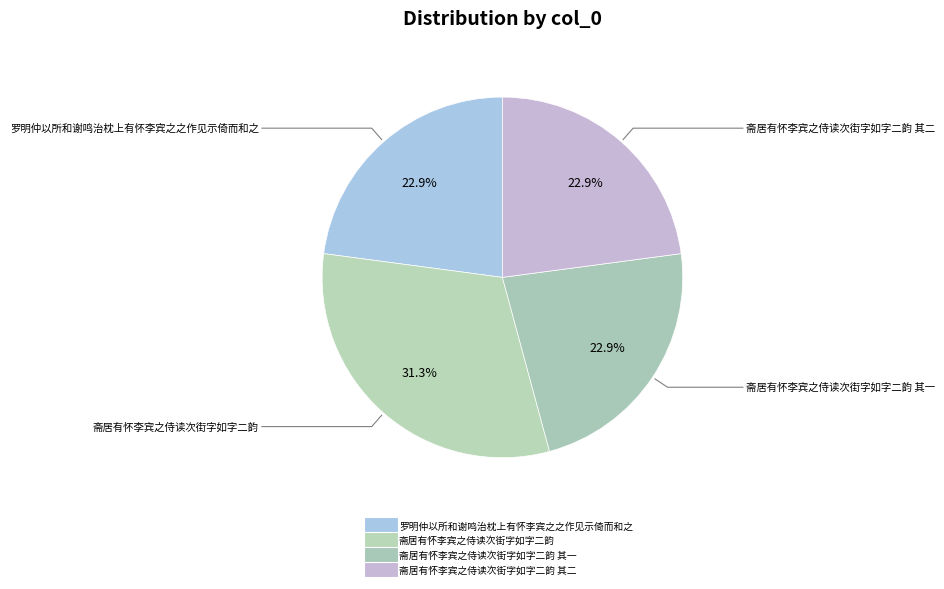

How many slices are in this pie chart?

4